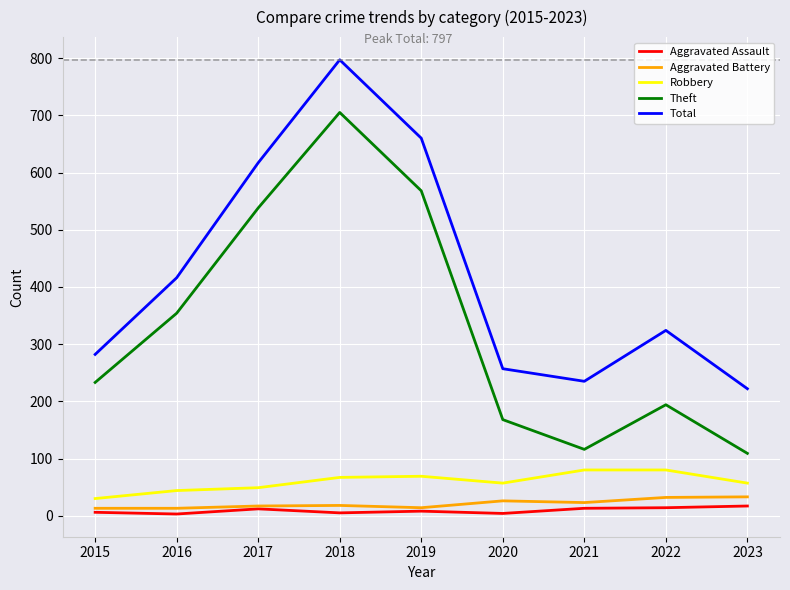

Which series has the largest total across all categories?

Total